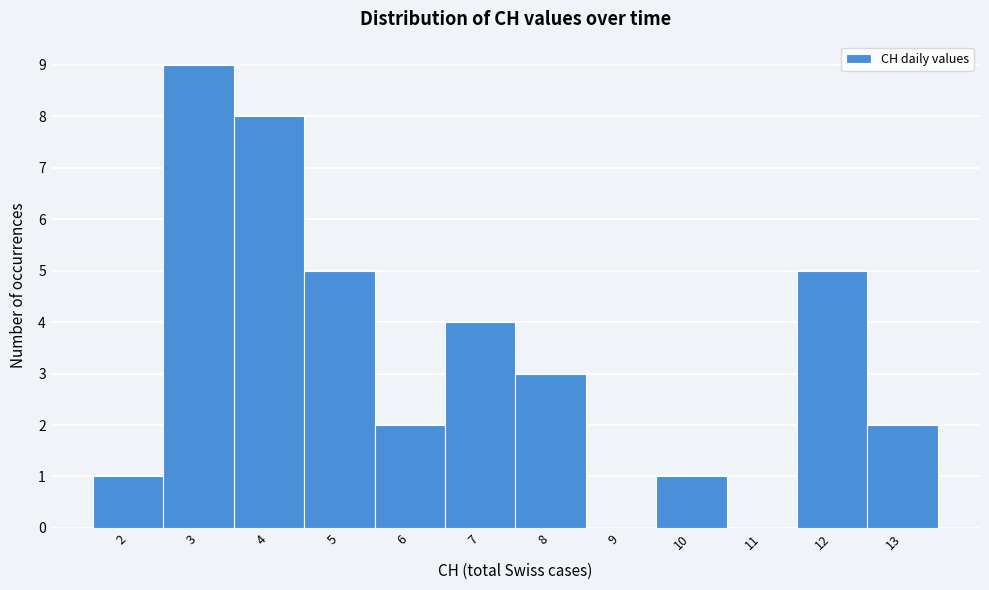

Which range on the x-axis has the tallest bar?

2.5 to 3.5